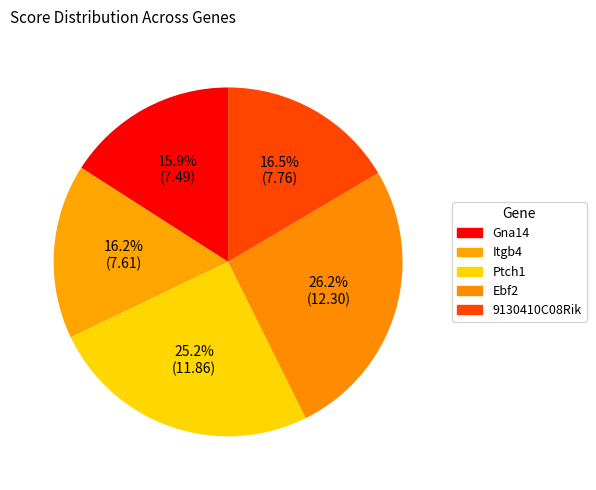

What is the change in value from Ebf2 to 9130410C08Rik?

-4.5